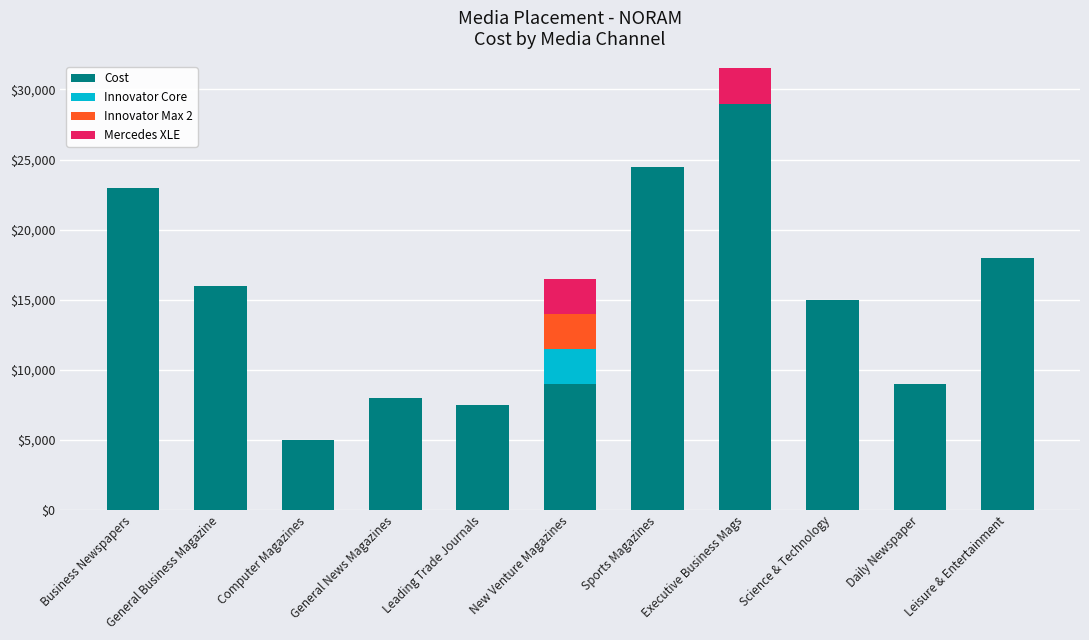

What is the total value across all series at General Business Magazine?

16000